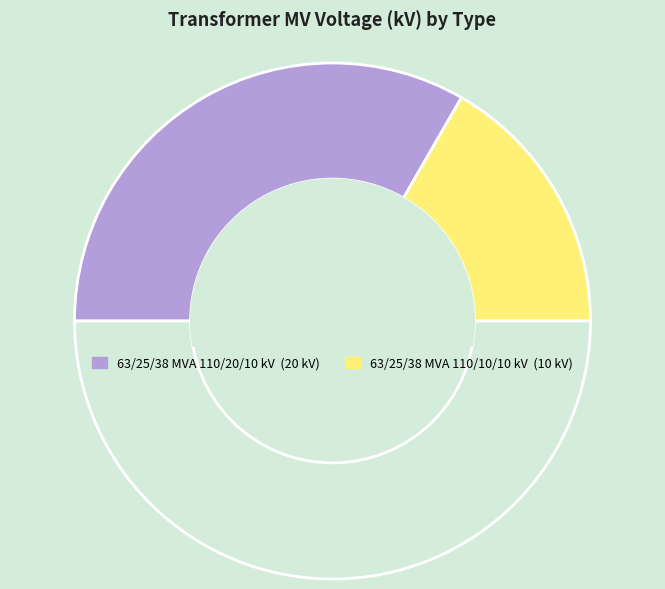

Count the number of slices in the pie.

3